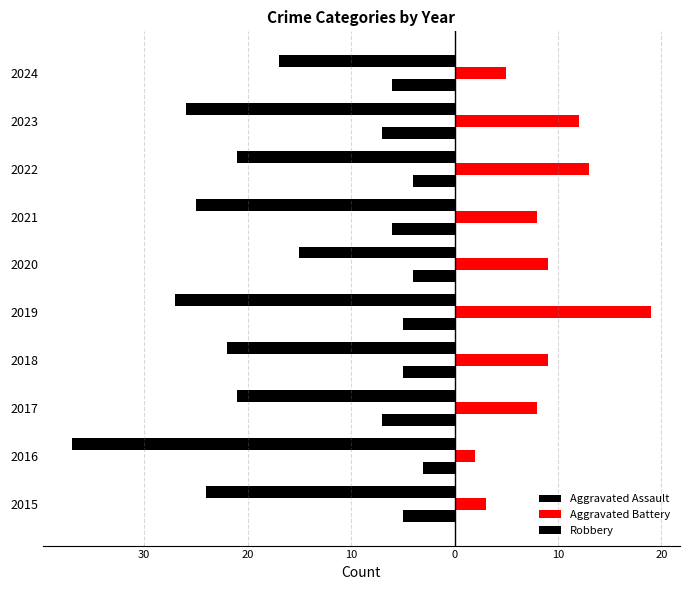

Which series has the largest range (max minus min)?

Robbery